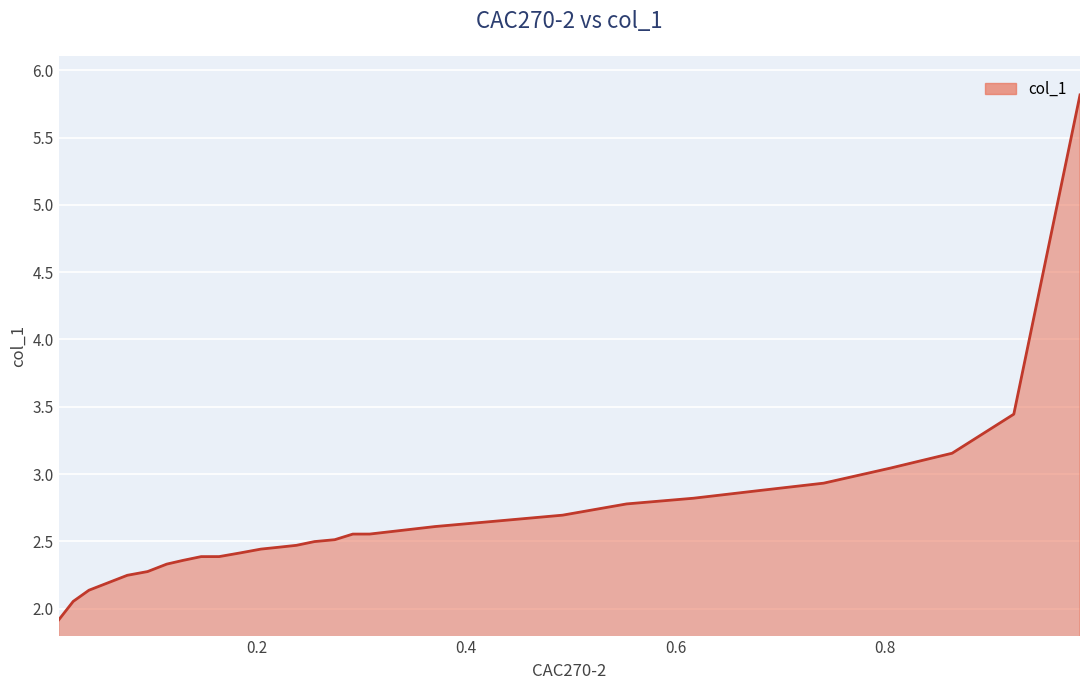

How many lines are shown in the chart?

1